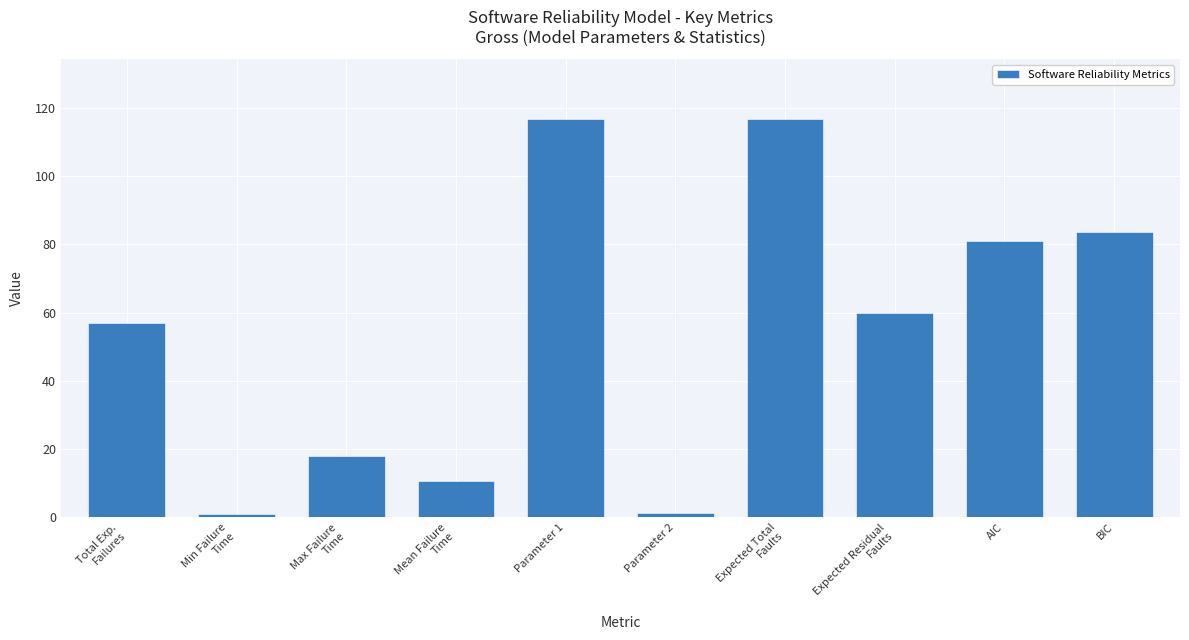

What is the value of the 7th bar from the left?

116.8